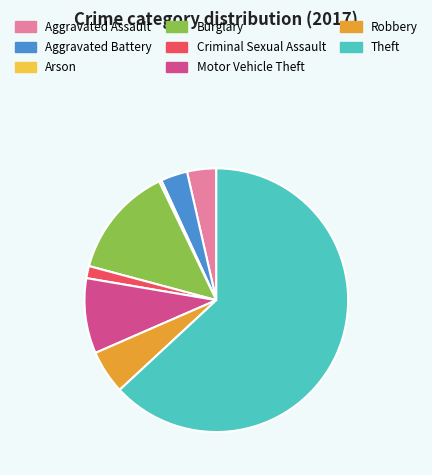

How many segments does this pie chart have?

8